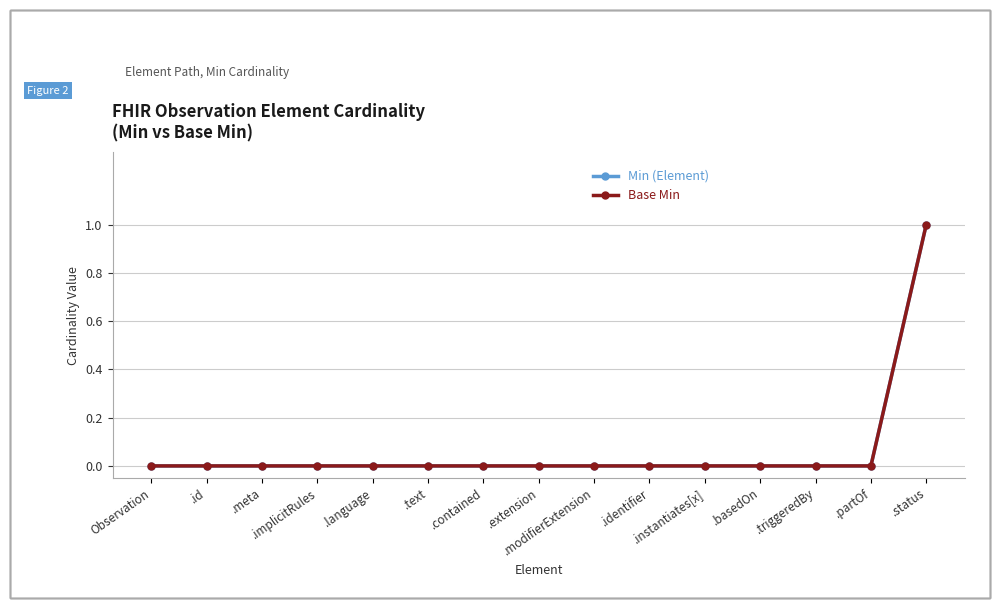

Does the chart have visible grid lines?

Yes